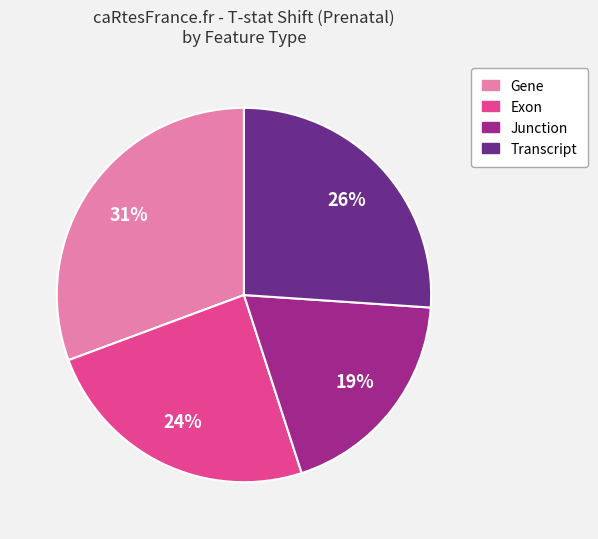

Count the number of slices in the pie.

4